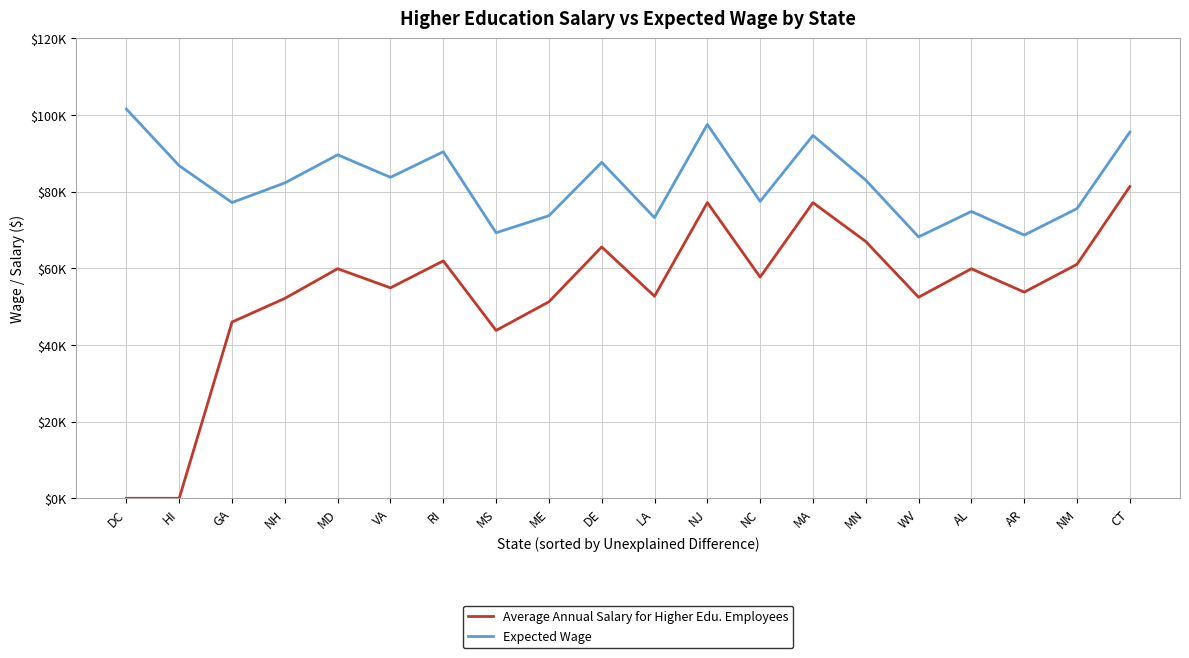

Which series has the largest range (max minus min)?

Average Annual Salary for Higher Edu. Employees